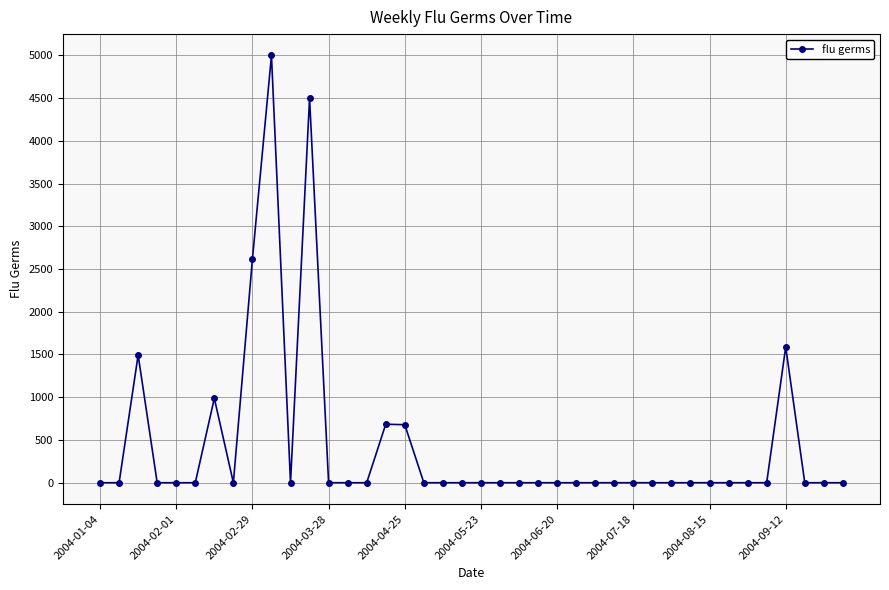

True or false: there are more than 1 points higher than both neighbors.

True